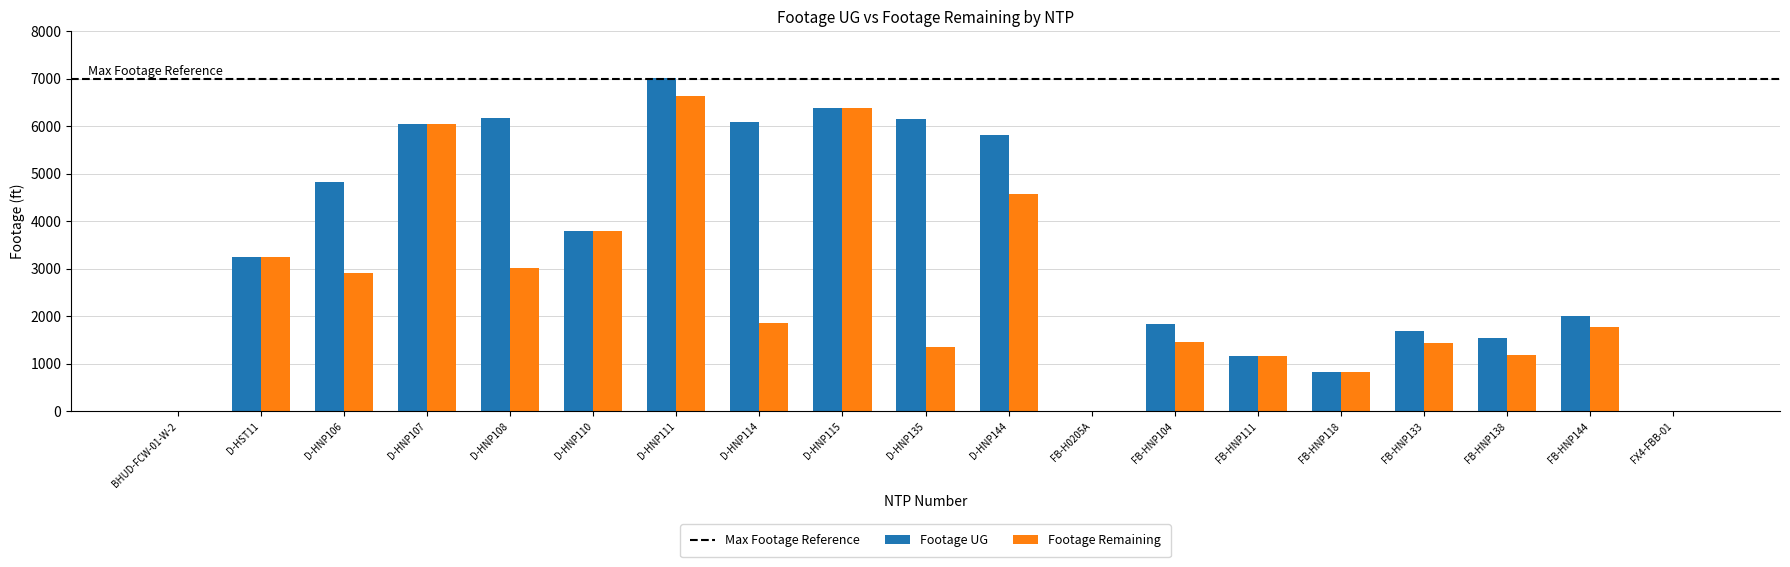

At which category is the sum across all series the highest?

D-HNP111